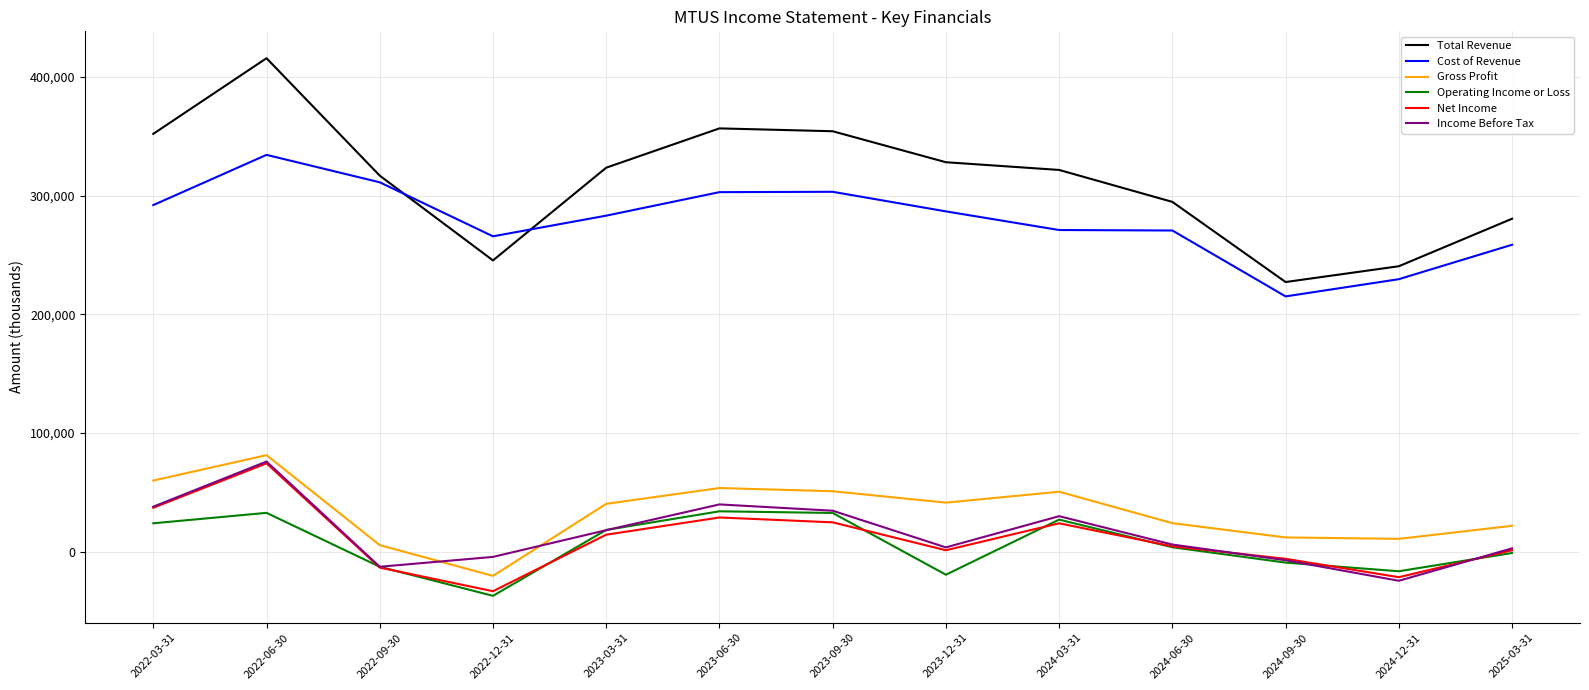

At which category is the sum across all series the highest?

2022-06-30